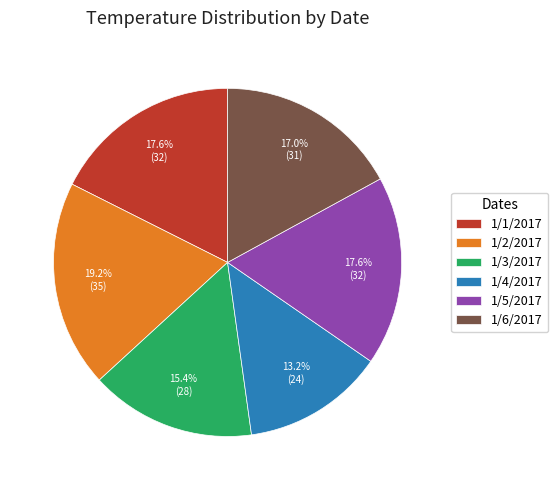

How many slices are in this pie chart?

6